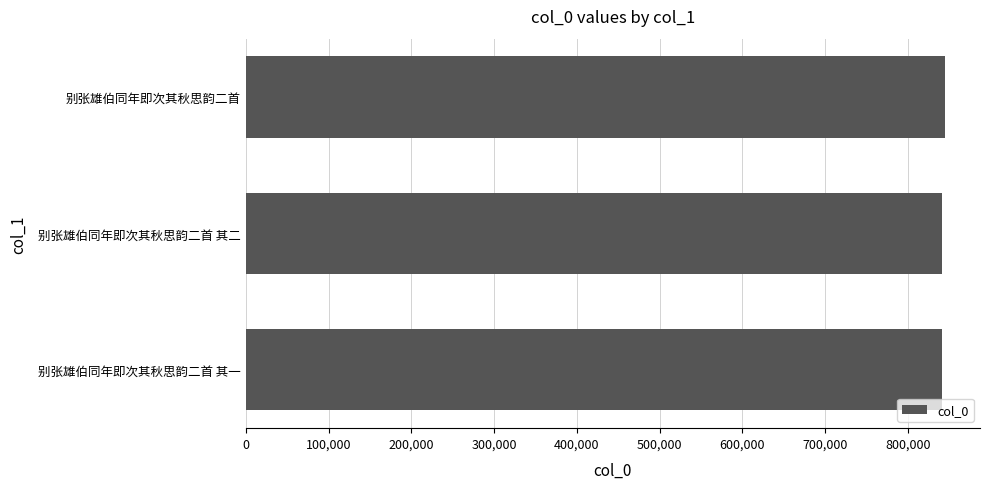

What is the sum of all values?

2528079